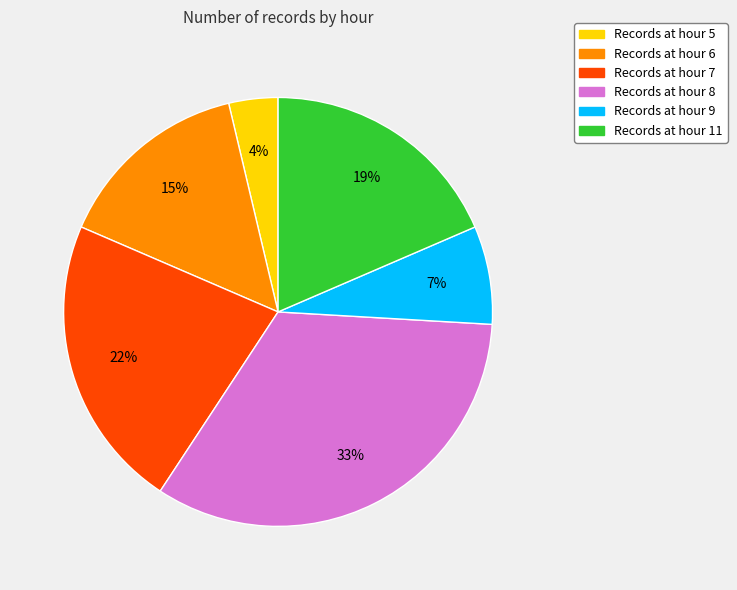

Which category has the biggest portion of the pie?

Records at hour 8